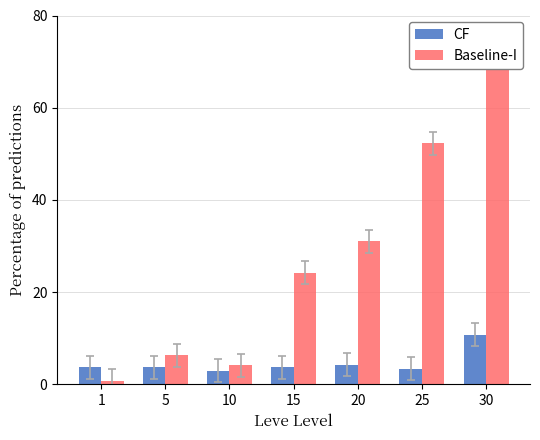

Which category has the lowest value across all series?

1